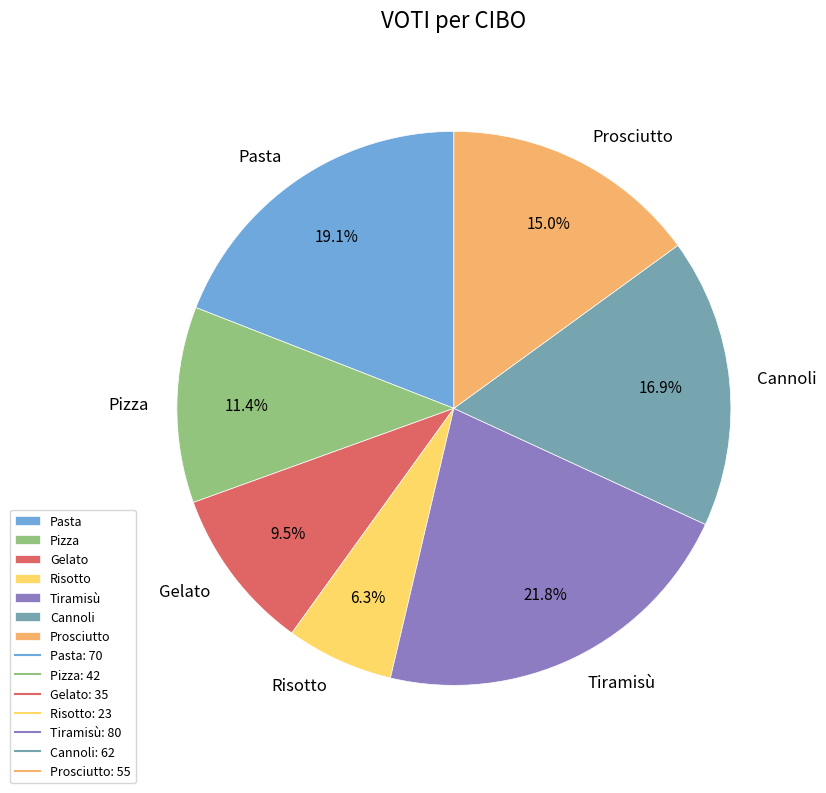

Which slice is the largest?

Tiramisù